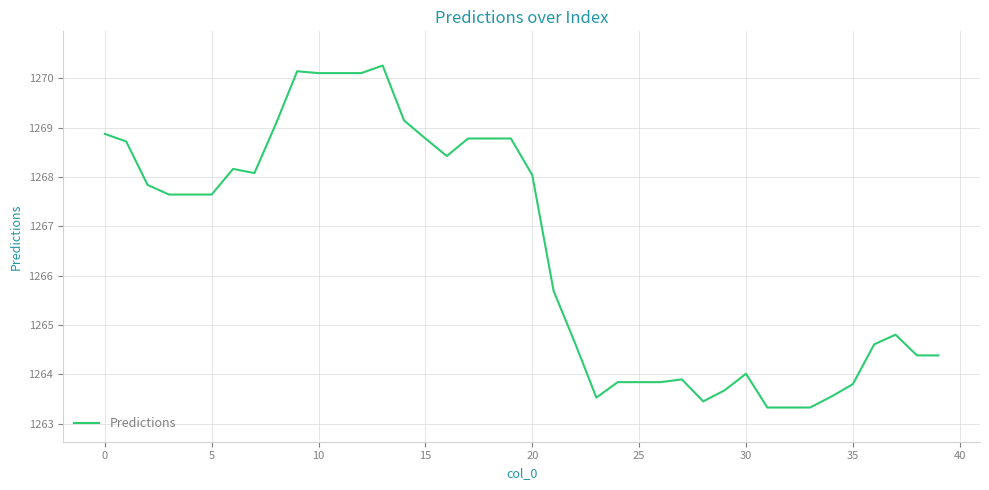

What is the smallest value displayed?

1263.3